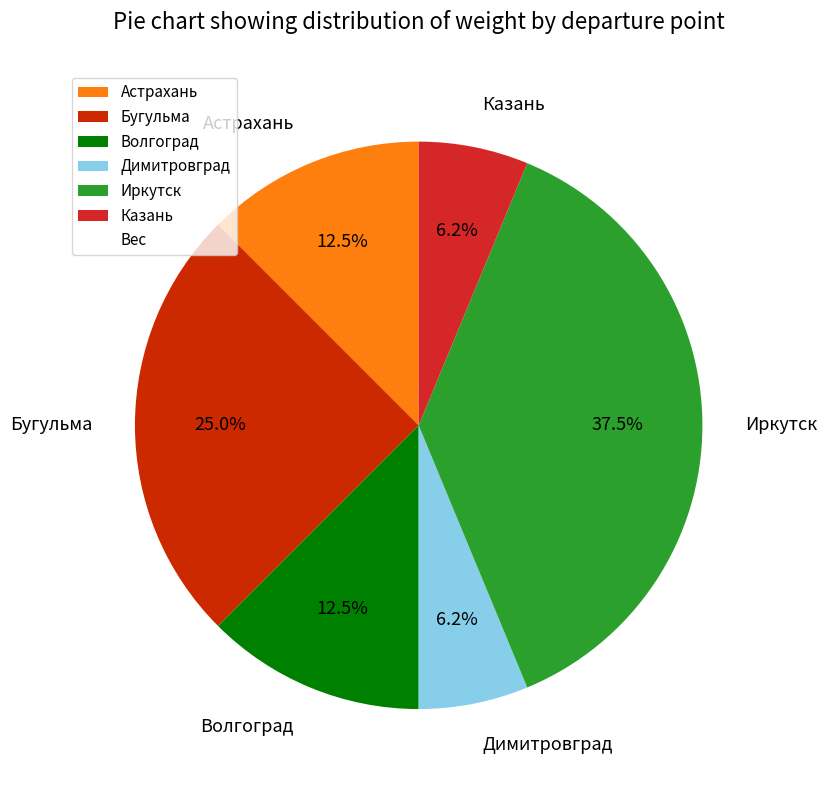

What percentage is the Димитровград slice, to the nearest percent?

6%